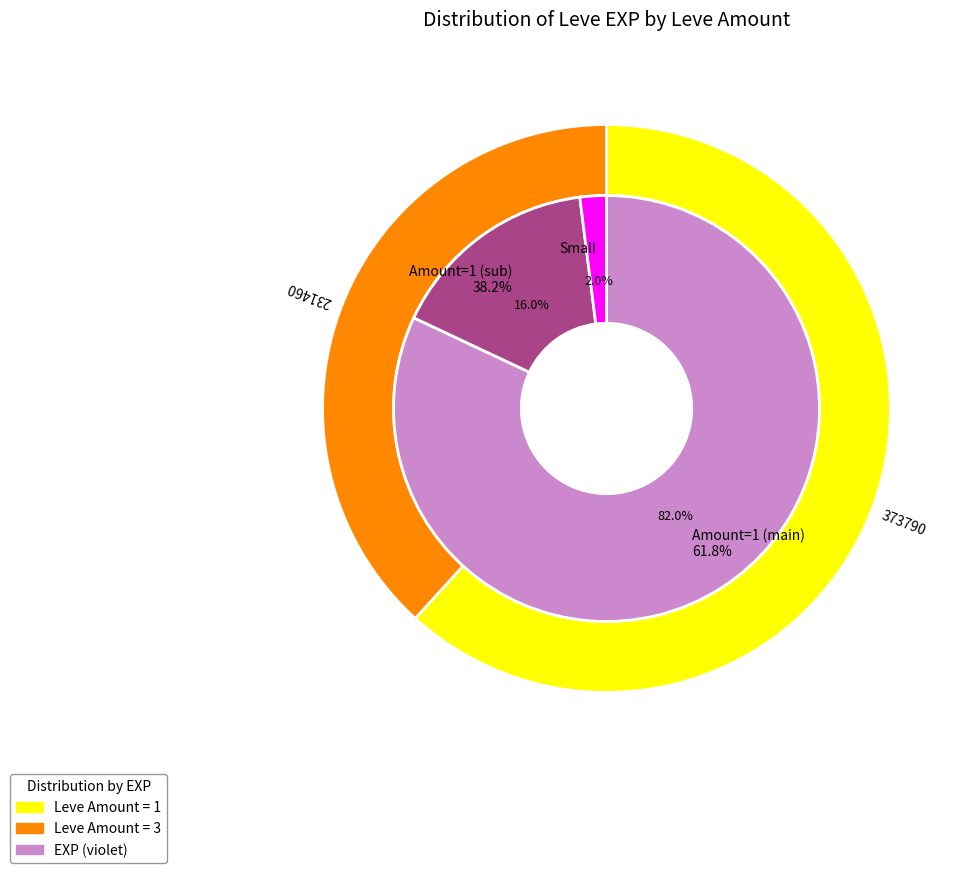

Which category has the biggest portion of the pie?

1